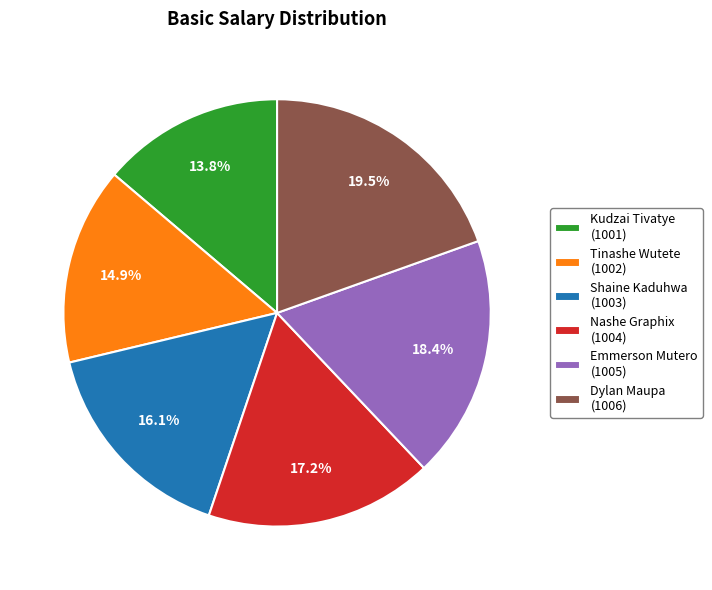

Approximately how many times larger is the value at Shaine Kaduhwa compared to Dylan Maupa?

0.8